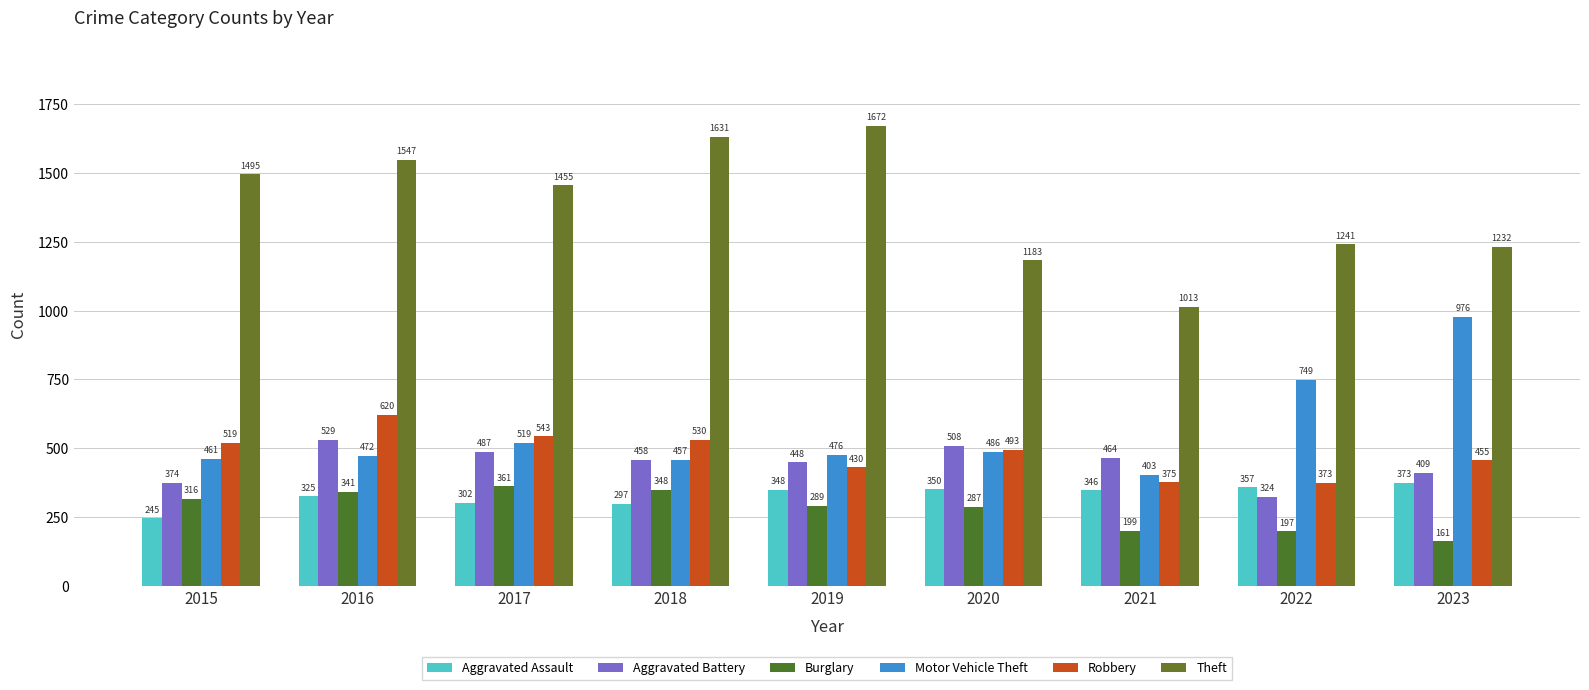

At which category is the sum across all series the highest?

2016